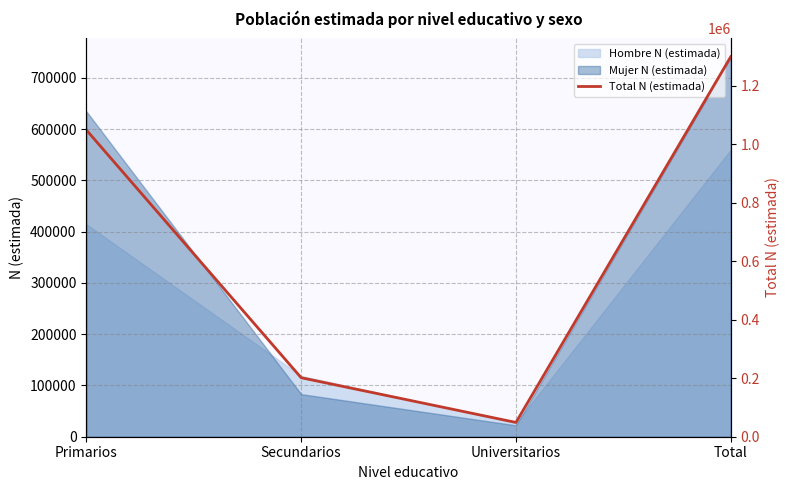

What is the greatest value displayed?

1299502